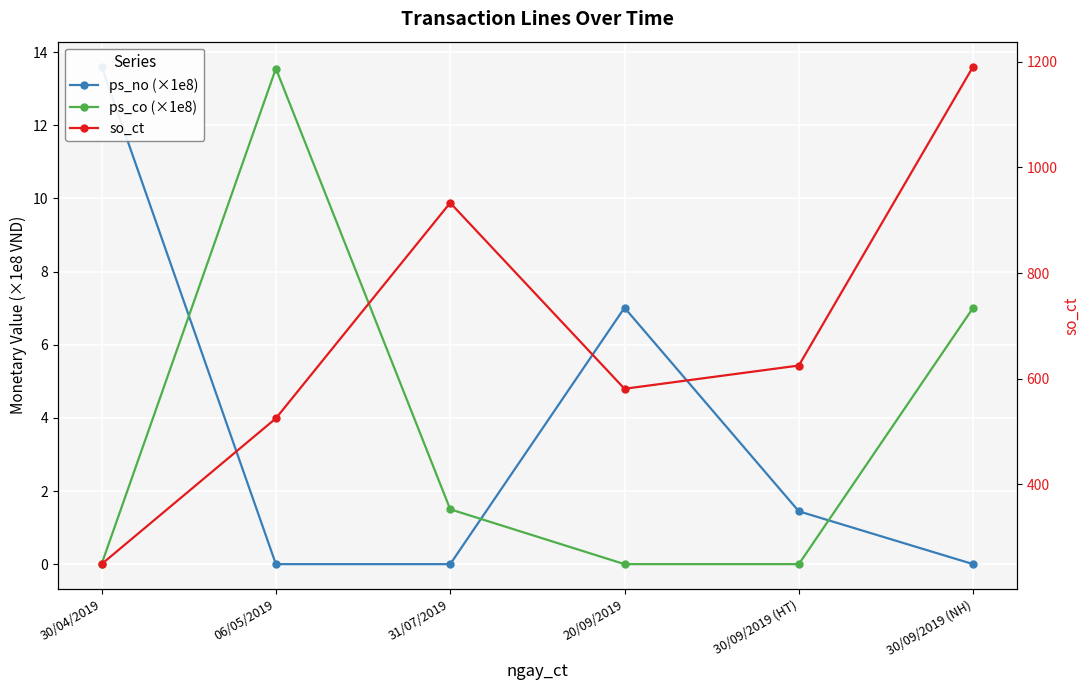

Where do ps_co (×1e8) and ps_no (×1e8) first cross each other?

30/04/2019 and 06/05/2019